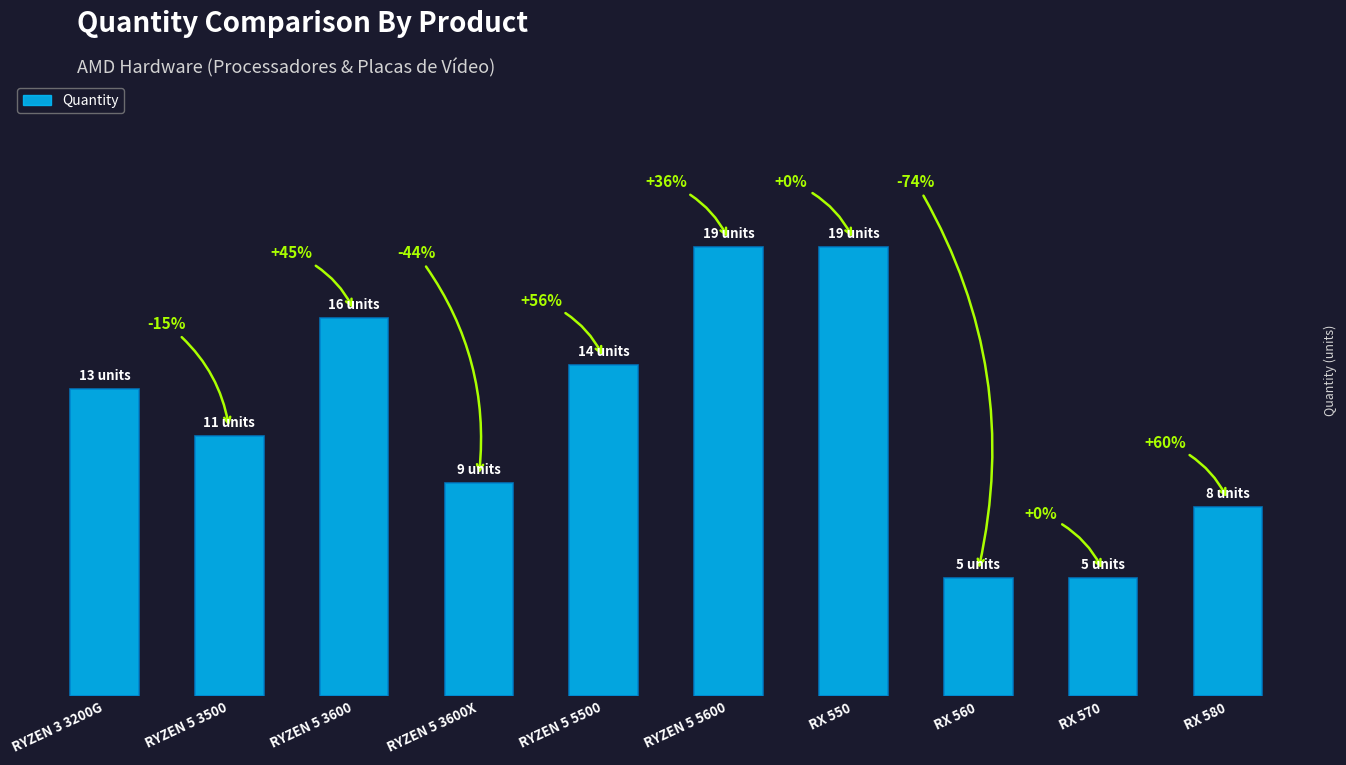

Are the bars horizontal?

No